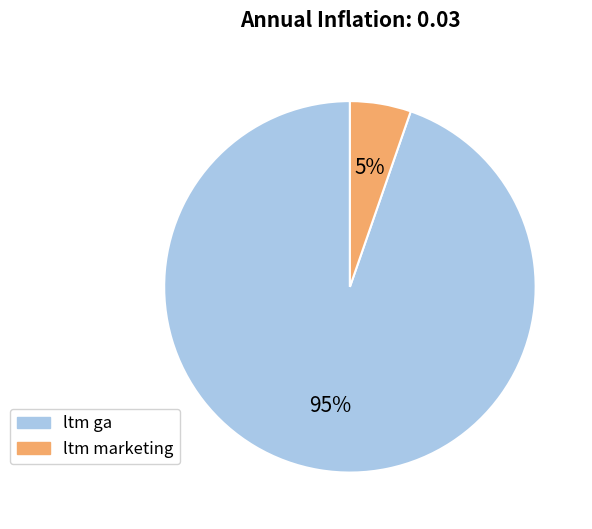

How many slices are in this pie chart?

2